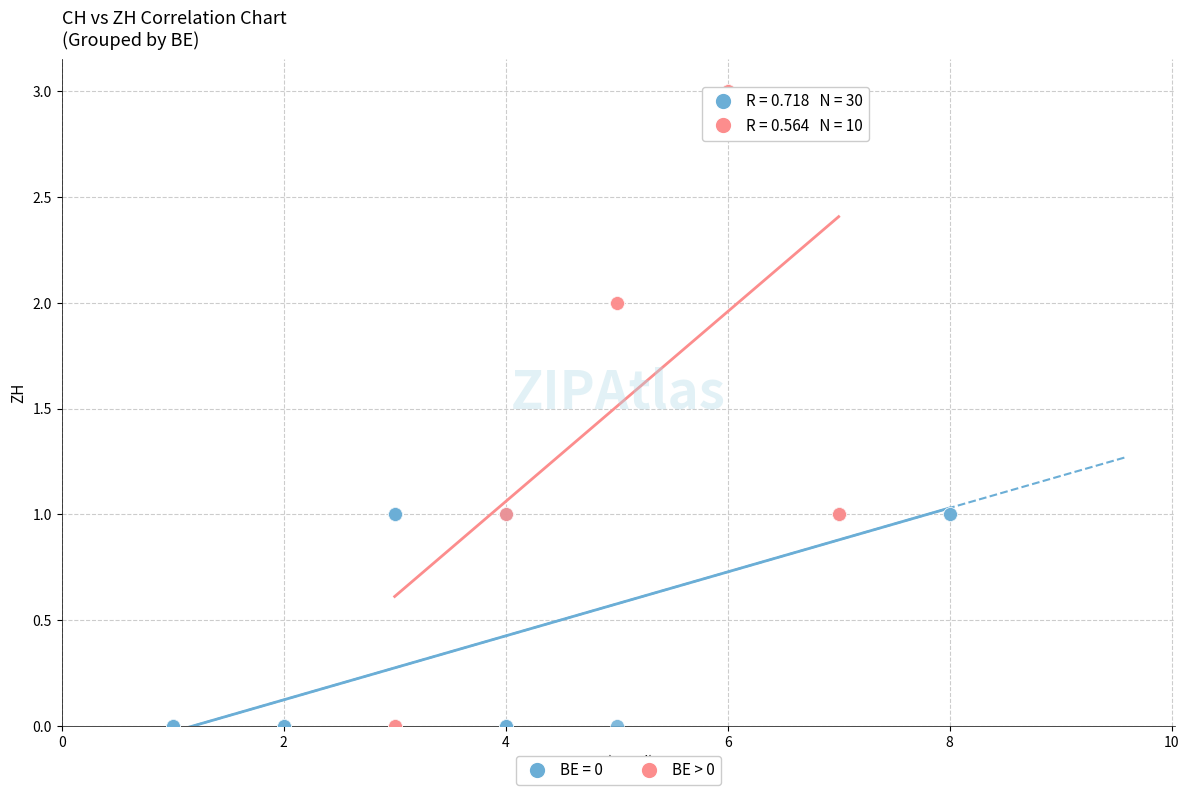

Which series has the largest Y range (max minus min)?

BE > 0